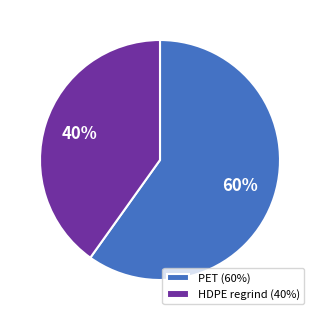

Rank the categories by value from highest to lowest.

PET, HDPE regrind